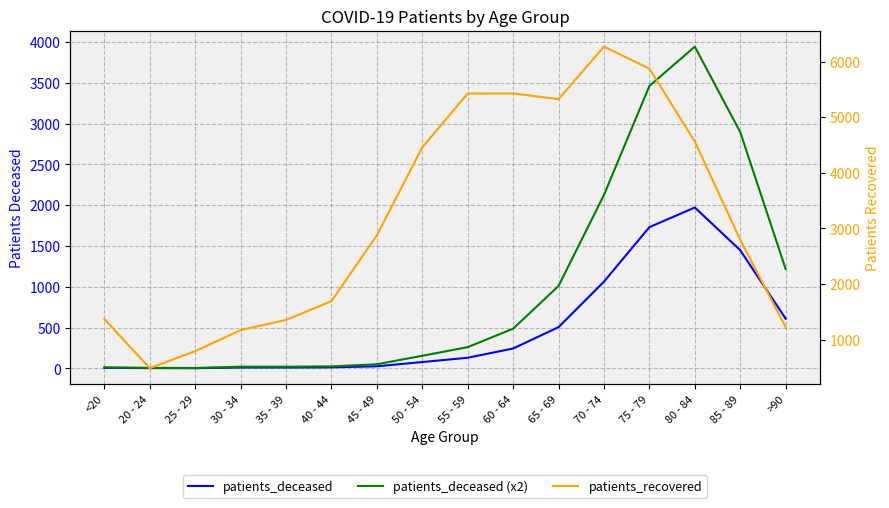

What is the difference between the highest and lowest values at 35 - 39?

1345